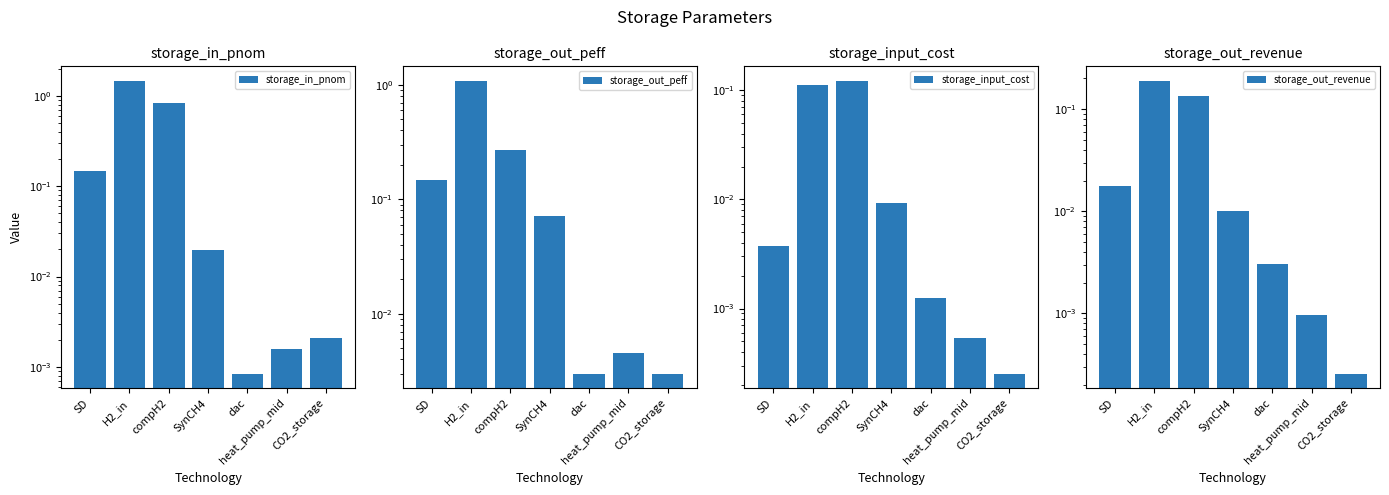

Reading left to right, extract all data points from this chart.

storage_in_pnom: 0.1	1.5	0.8	0.0	0.0	0.0	0.0
storage_out_peff: 0.1	1.1	0.3	0.1	0.0	0.0	0.0
storage_input_cost: 0.0	0.1	0.1	0.0	0.0	0.0	0.0
storage_out_revenue: 0.0	0.2	0.1	0.0	0.0	0.0	0.0